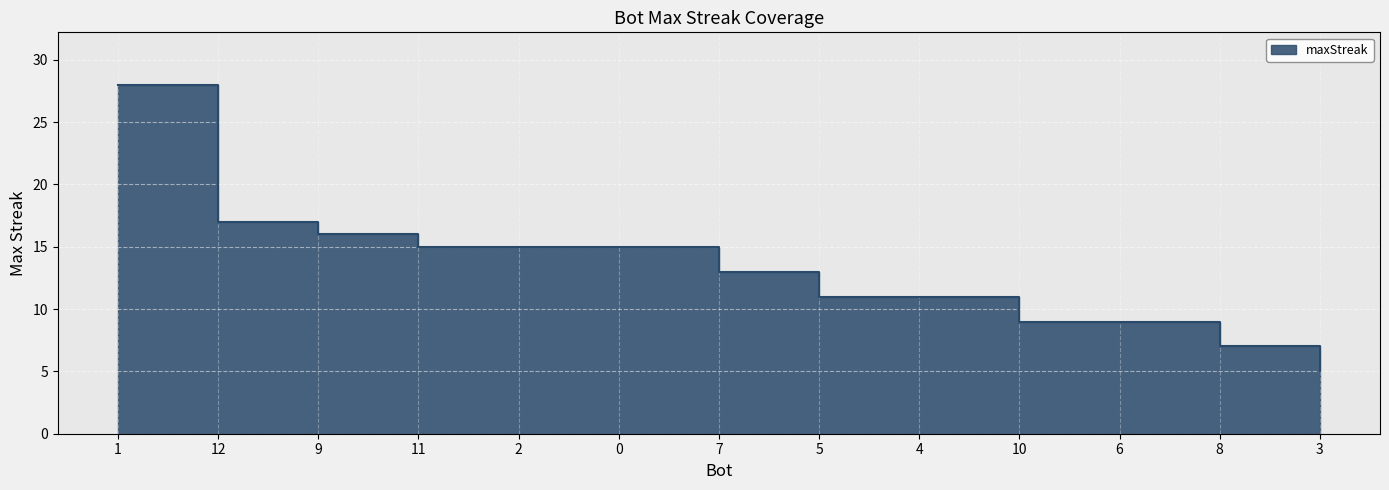

What value does the data have at 12?

17